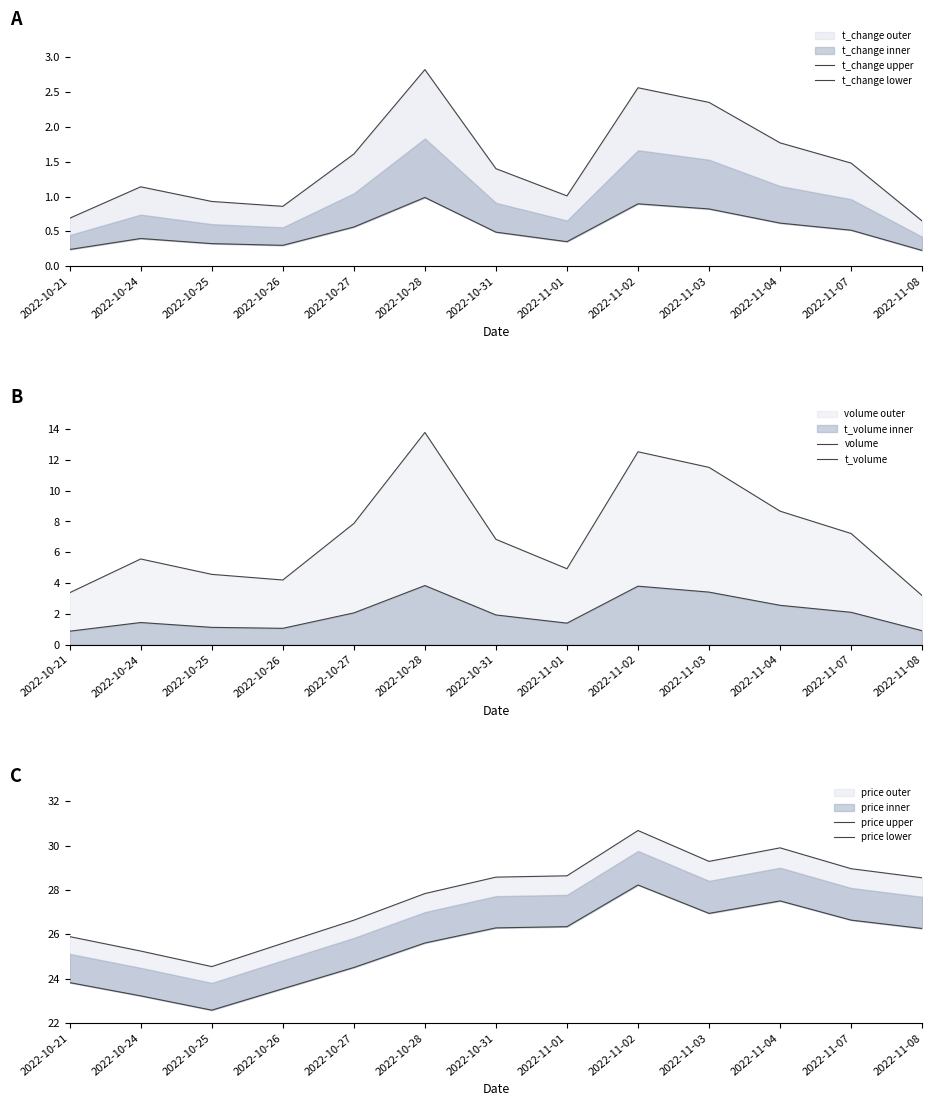

What is the label of the 3rd point from the right?

2022-11-04